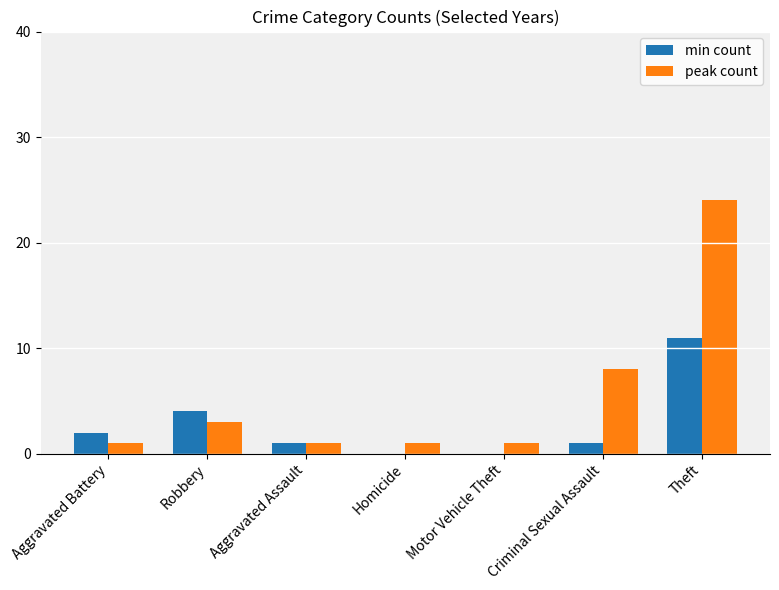

Between Aggravated Battery and Aggravated Assault, which series saw the biggest shift?

min count